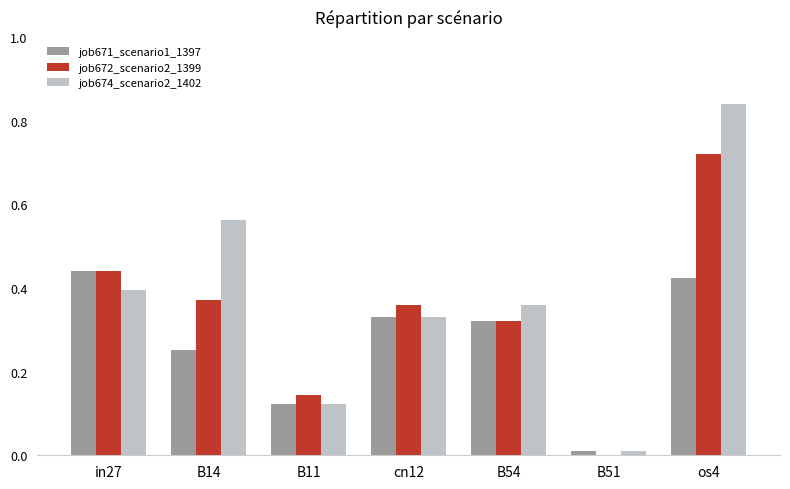

Which series changed the most between B11 and cn12?

job672_scenario2_1399